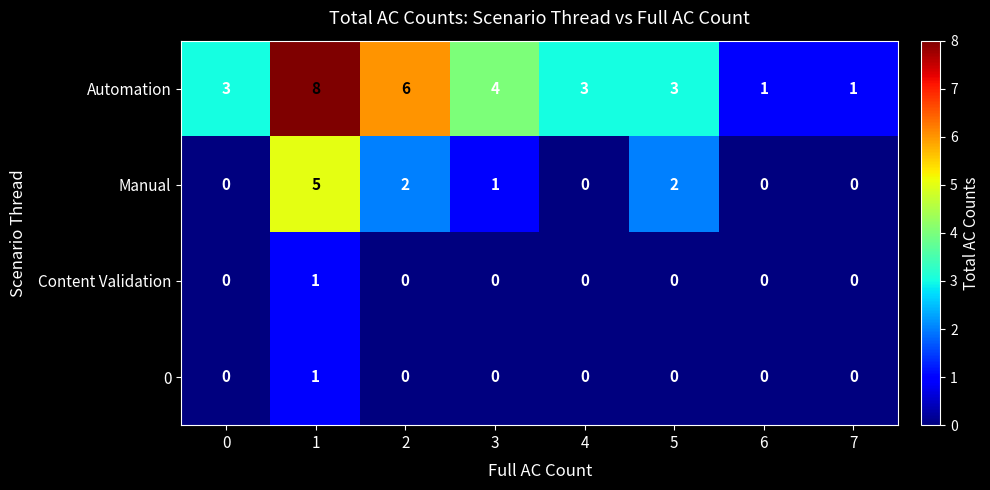

True or false: Content Validation has a value of 1 at 1.

True